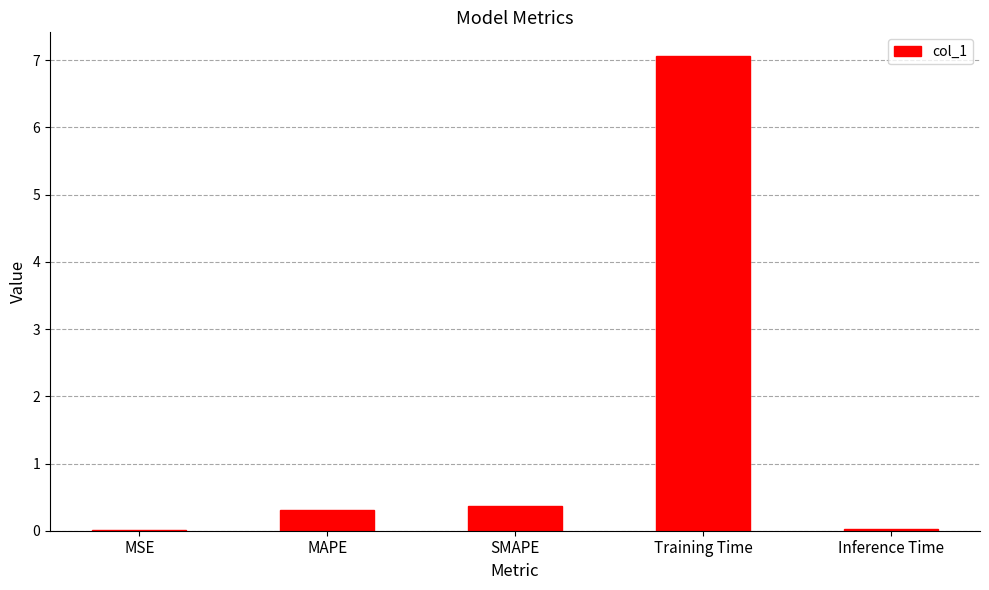

What is the sum of all values?

7.8